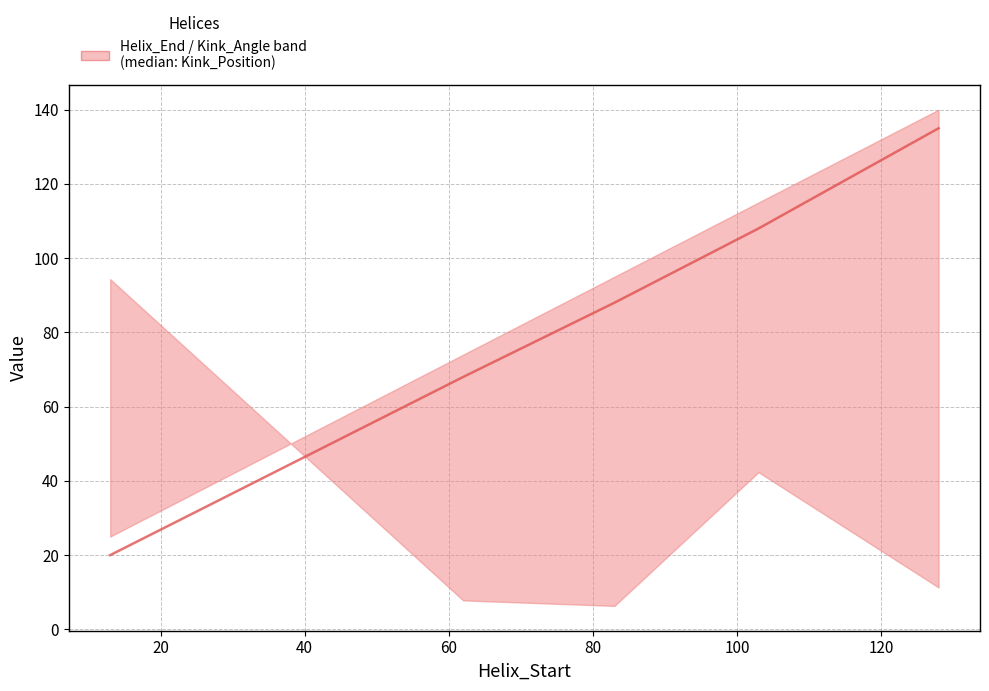

How many series are shown in this chart?

1